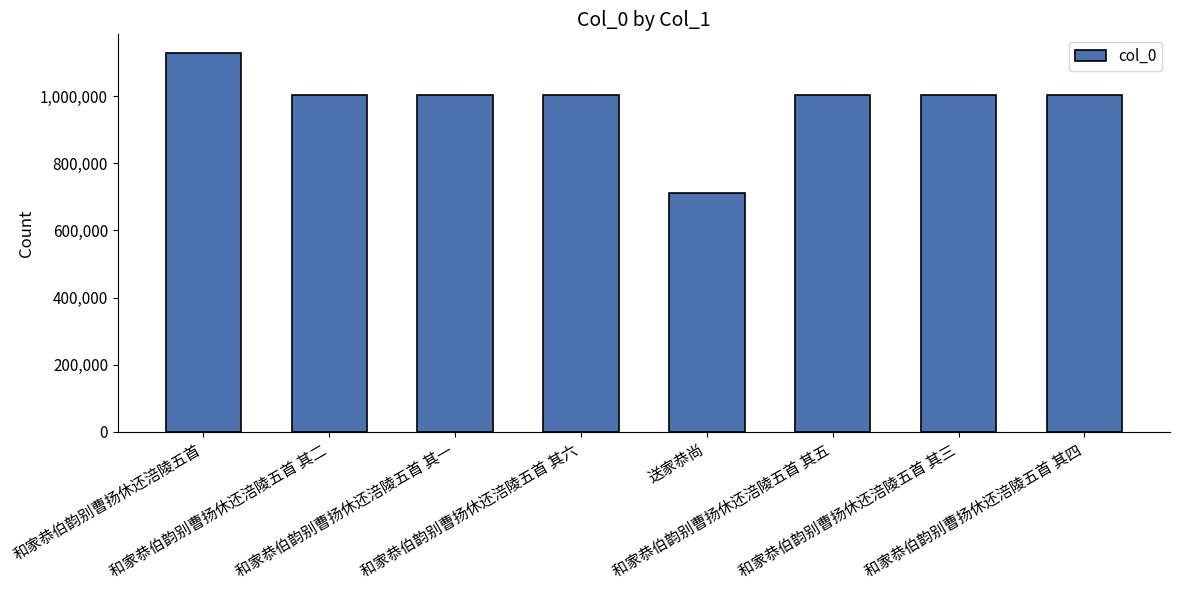

Count the number of categories in the chart.

8